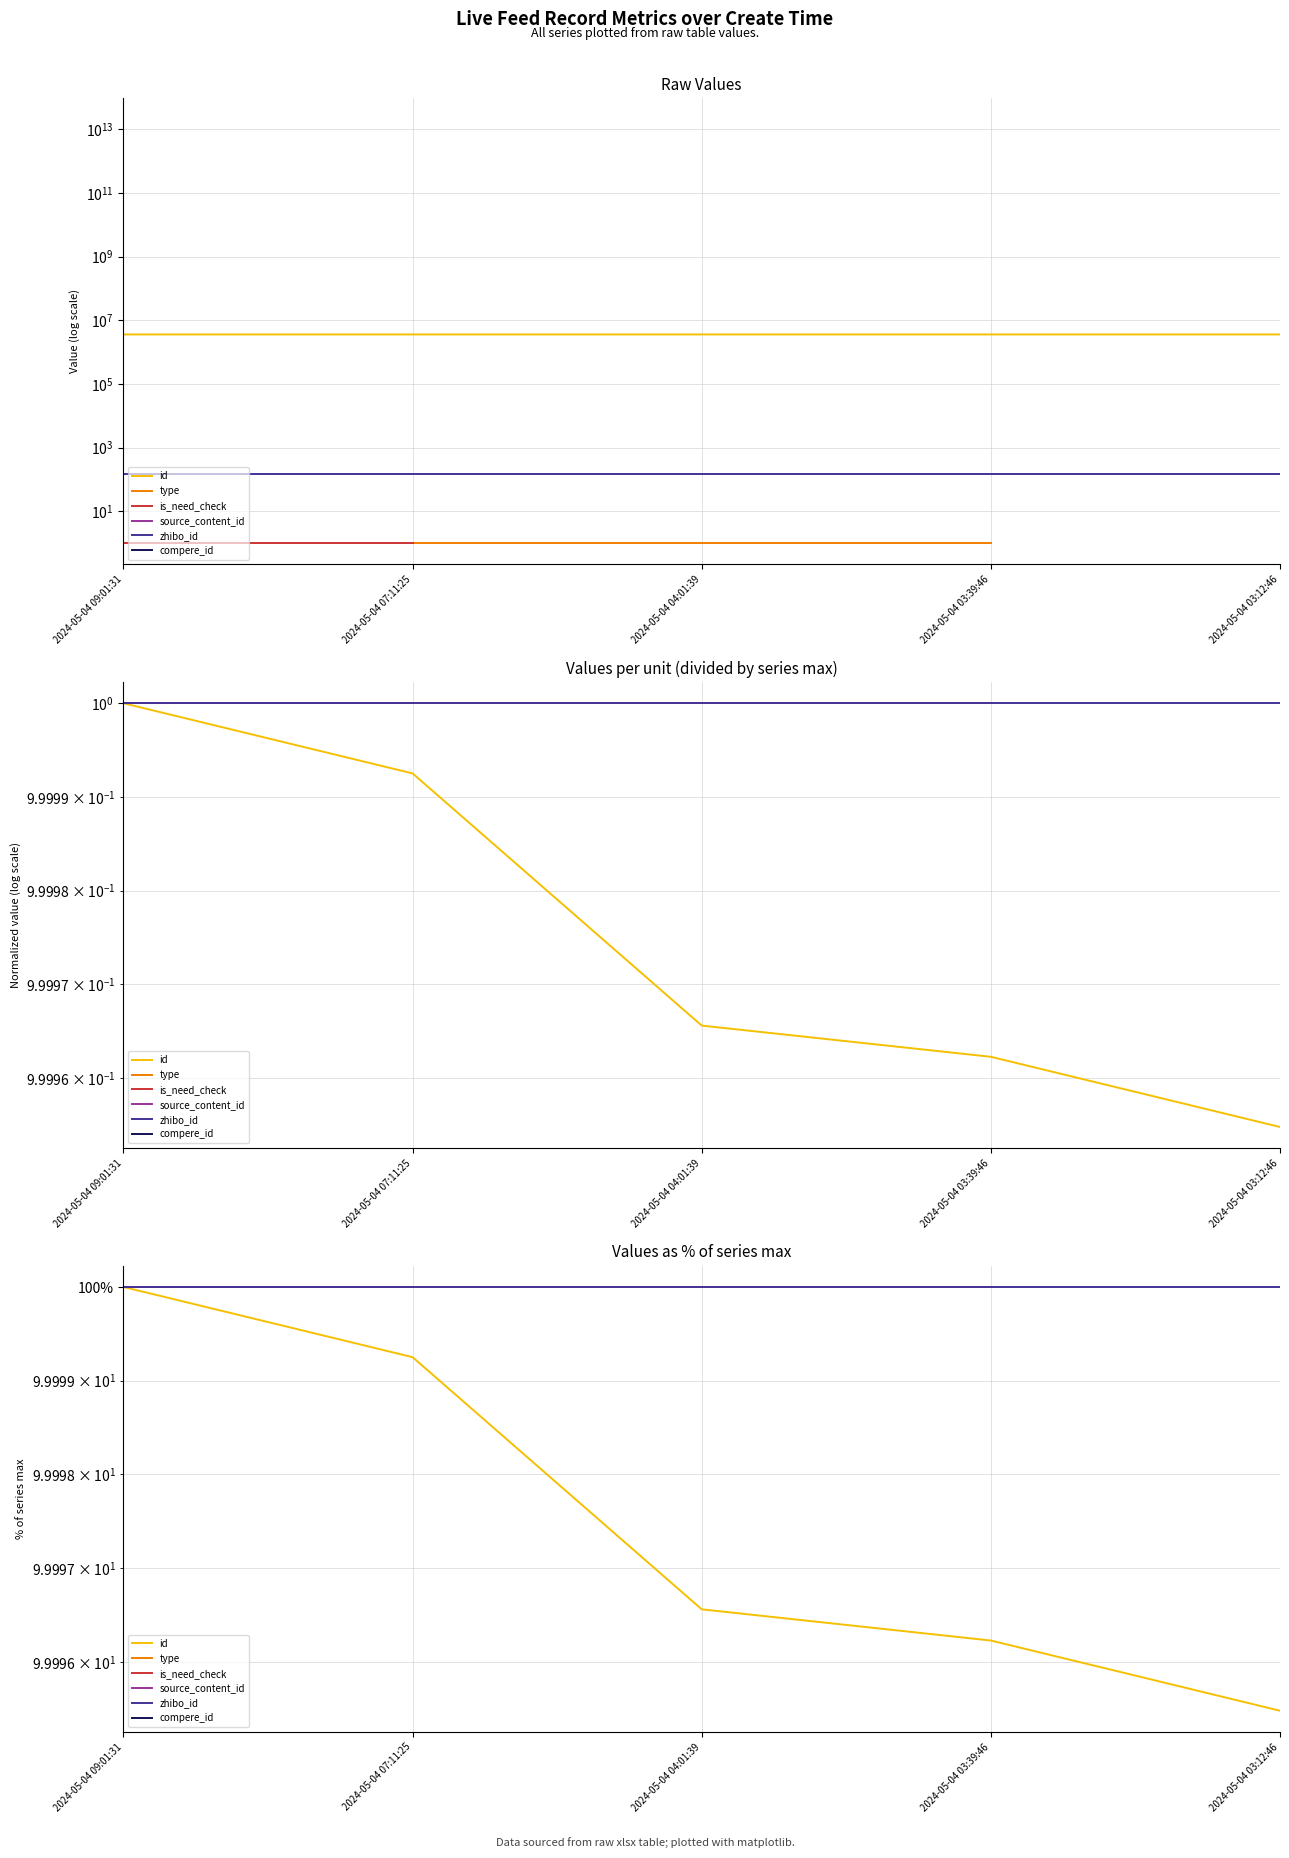

What is the highest value of the is_need_check series?

100.0